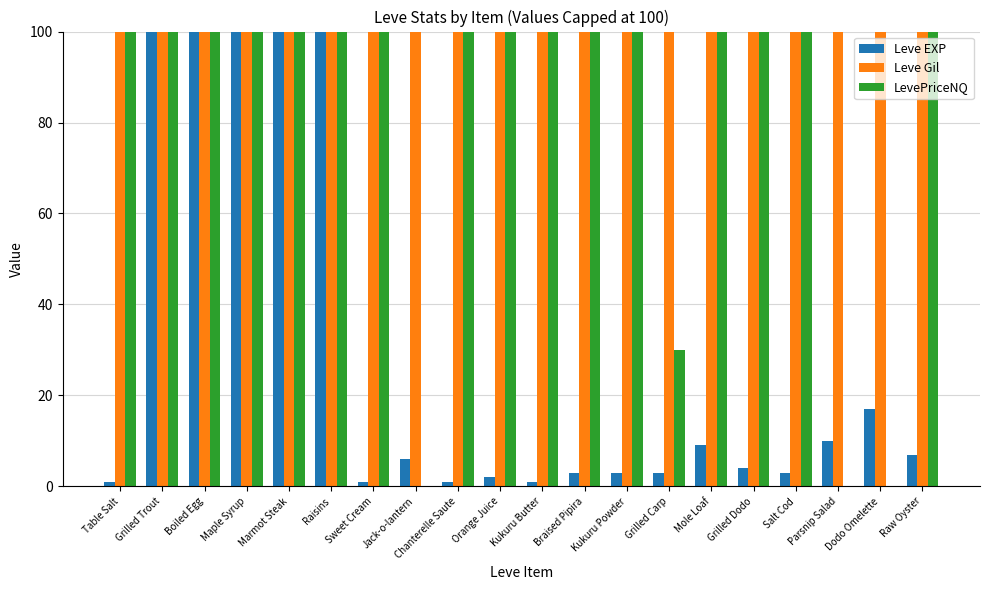

What is the sum of all Leve Gil values?

2000